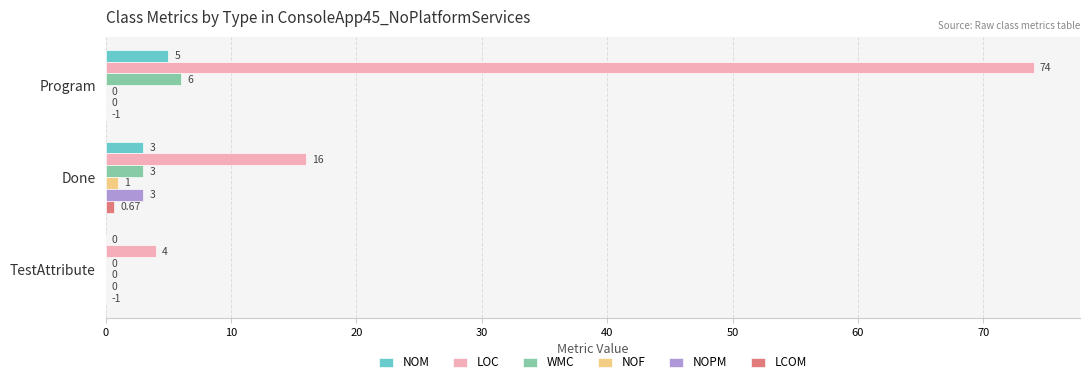

At which label does NOF reach its peak?

Done